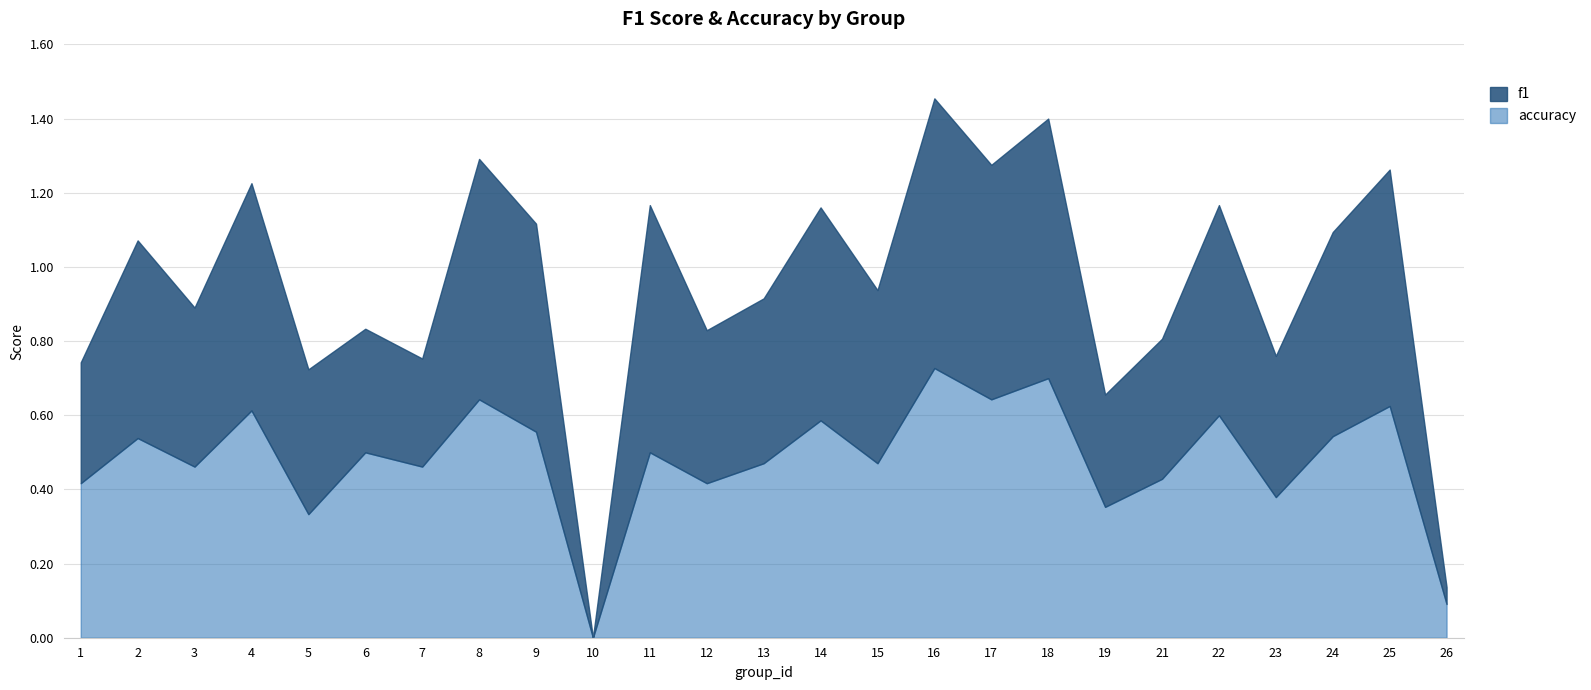

Rank the series by their average value, from highest to lowest.

f1, accuracy